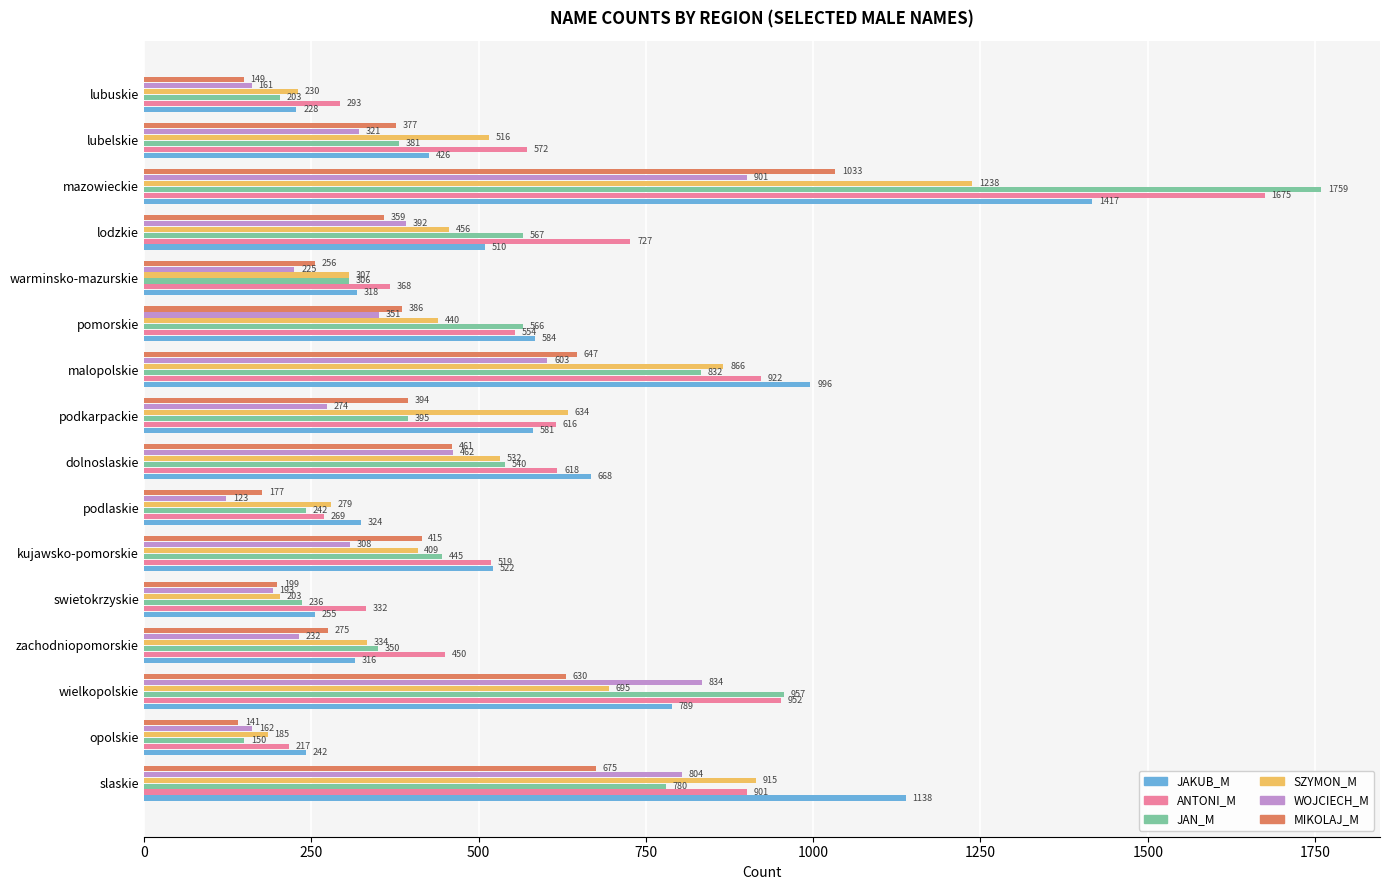

Is it true that SZYMON_M equals 409 at kujawsko-pomorskie?

True